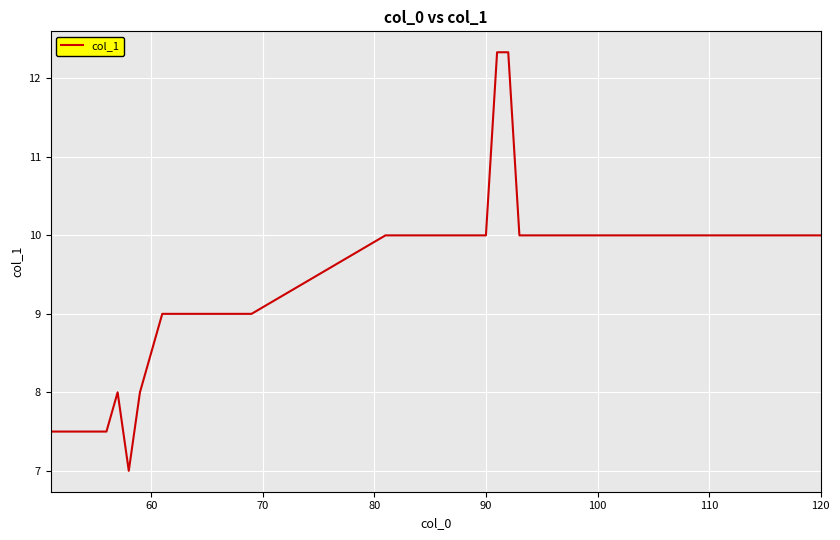

What is the difference between the maximum and minimum values?

5.3